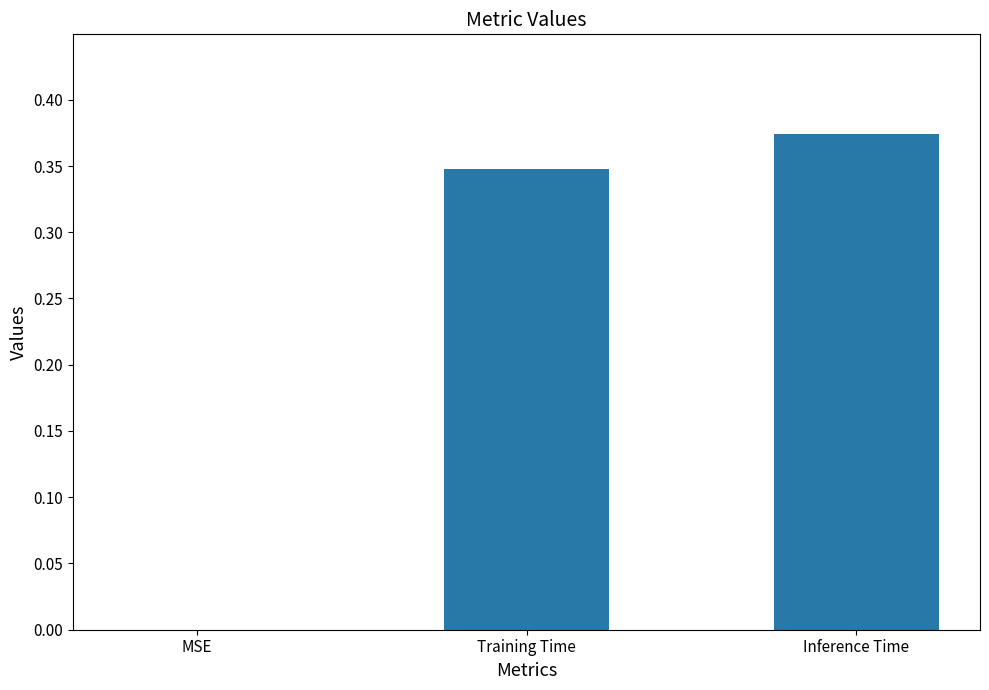

Is it true that the value at MSE is 0.0?

True